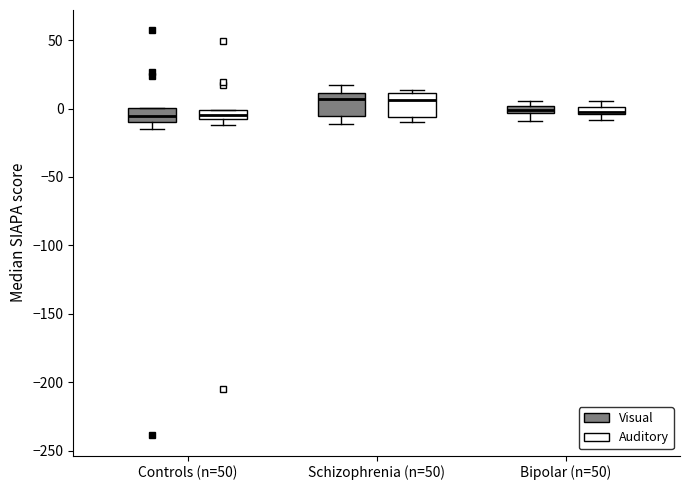

Where does the median line of the box for Schizophrenia (n=50) (Auditory) sit on the y-axis? The values are not printed on the chart, so give them approximately, as read against the axis.

5